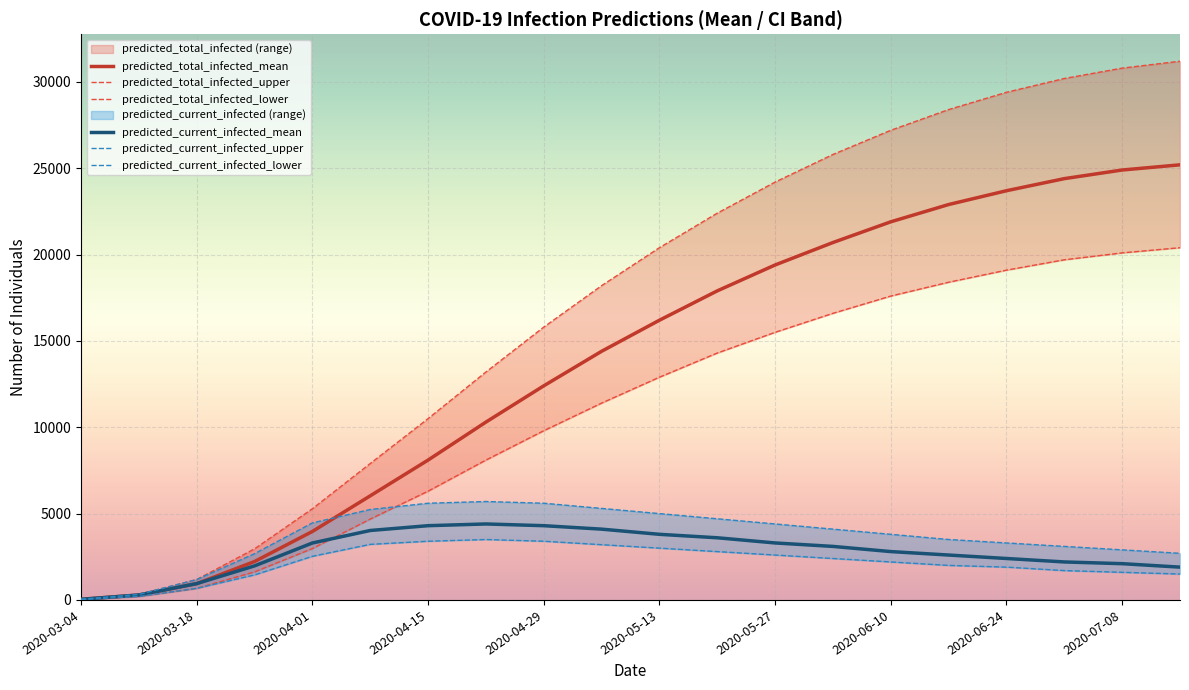

Which category has the lowest value in the predicted_total_infected_mean series?

2020-03-04